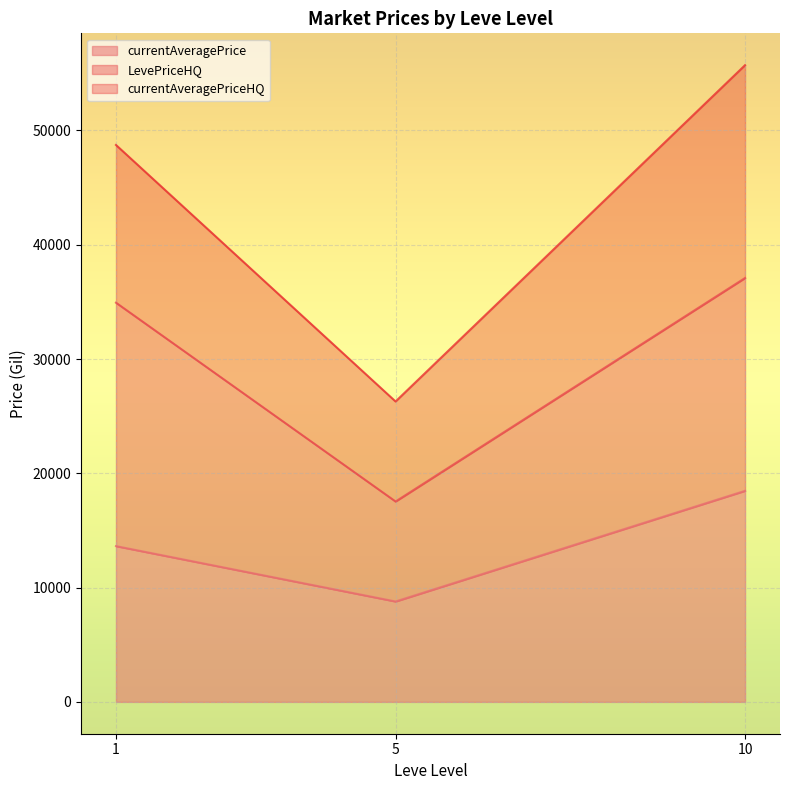

List the labels in order of currentAveragePrice value, largest first.

10, 1, 5